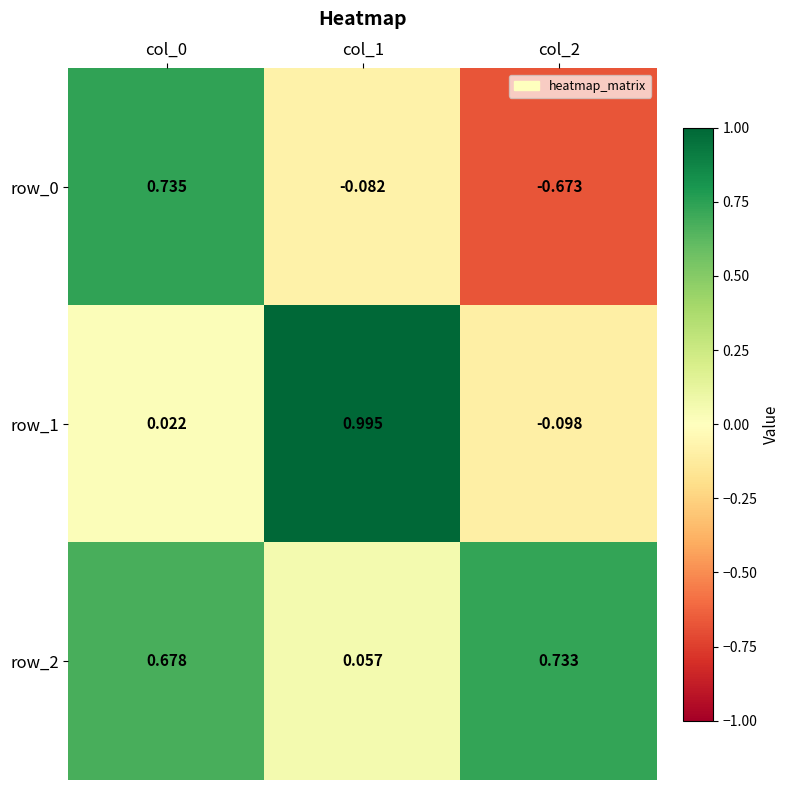

The row_2 series shows 1.3 at col_2. True or false?

False